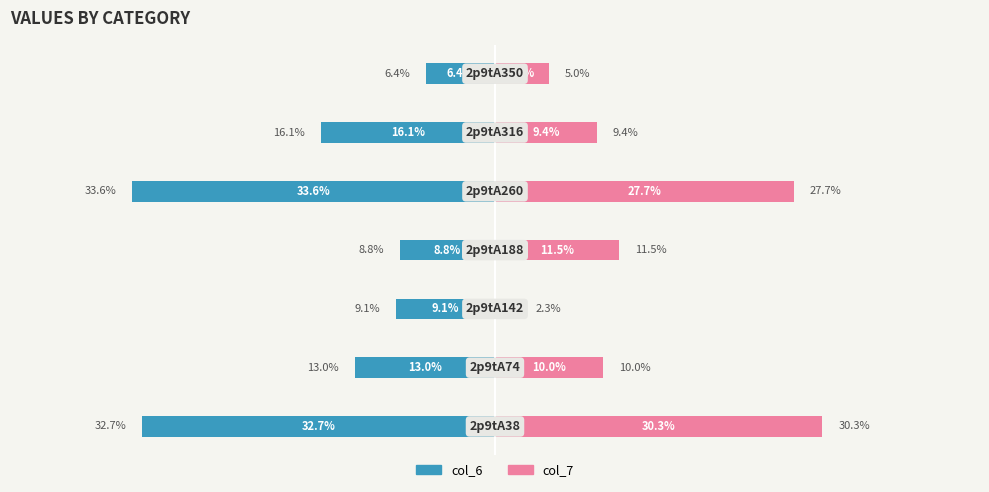

True or false: col_6 has a value of -7.1 at 1.

False